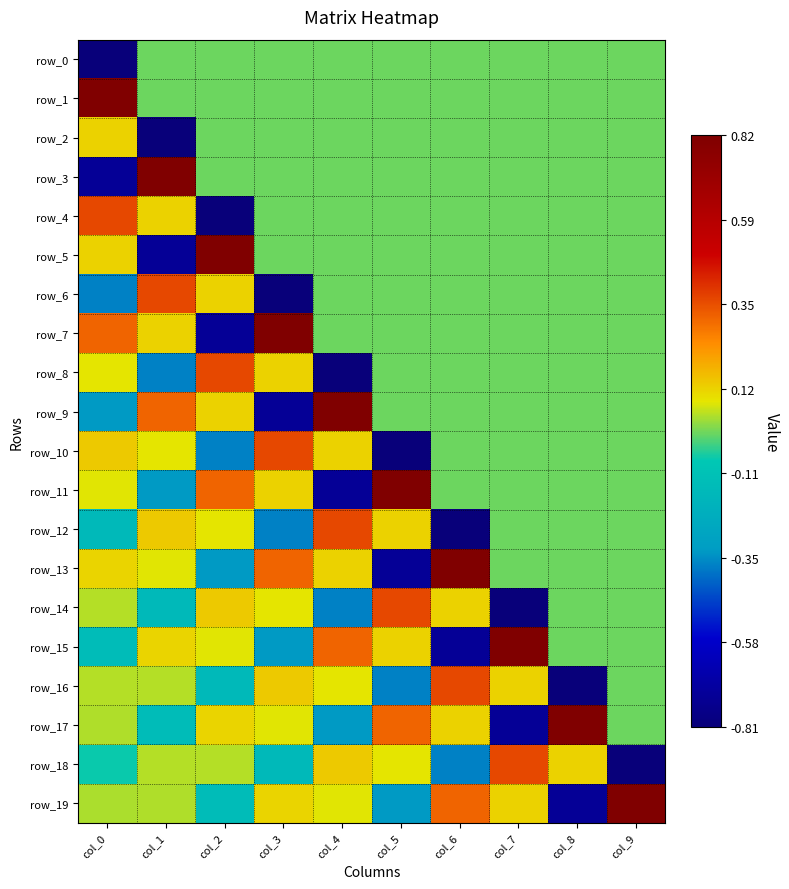

What is the sum of the row_16 values at col_2 and col_5?

-0.5